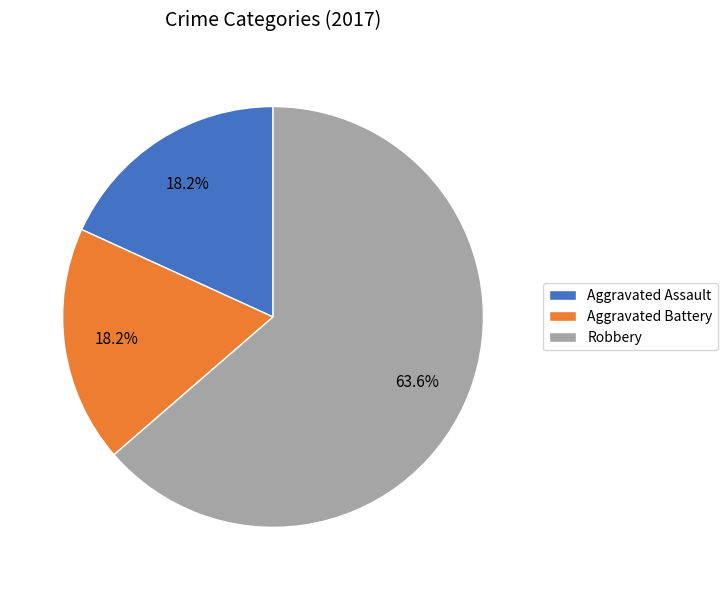

To the nearest percent, what is the difference between the largest and smallest slice percentages?

45%